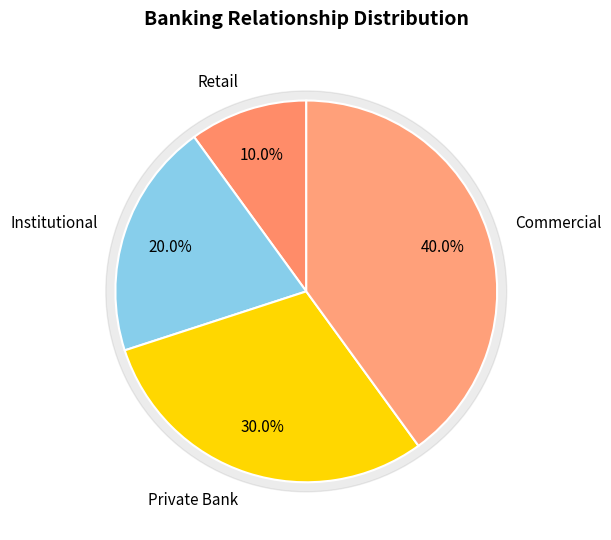

What percentage is the Institutional slice, to the nearest percent?

20%